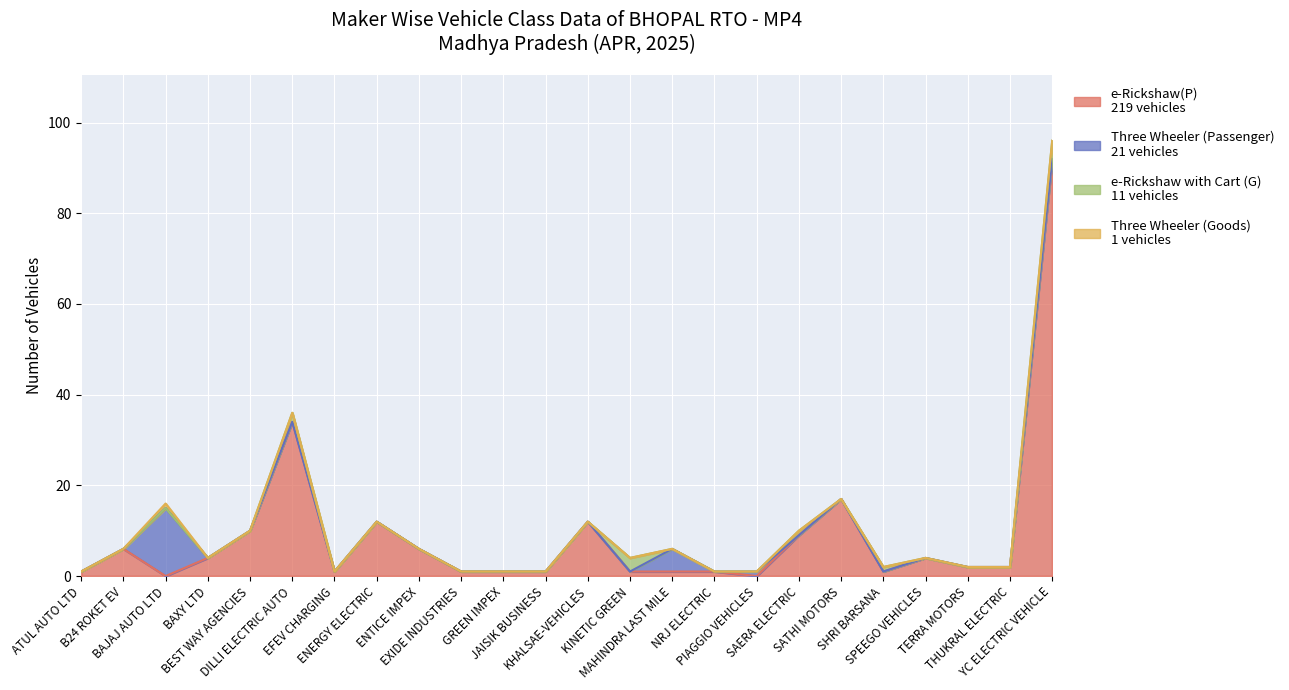

Reading right to left, what are all the values shown in this chart?

e-Rickshaw(P): YC ELECTRIC VEHICLE=92	THUKRAL ELECTRIC=2	TERRA MOTORS=2	SPEEGO VEHICLES=4	SHRI BARSANA=1	SATHI MOTORS=17	SAERA ELECTRIC=9	PIAGGIO VEHICLES=0	NRJ ELECTRIC=1	MAHINDRA LAST MILE=1	KINETIC GREEN=1	KHALSAE-VEHICLES=12	JAISIK BUSINESS=1	GREEN IMPEX=1	EXIDE INDUSTRIES=1	ENTICE IMPEX=6	ENERGY ELECTRIC=12	EFEV CHARGING=1	DILLI ELECTRIC AUTO=34	BEST WAY AGENCIES=10	BAXY LTD=4	BAJAJ AUTO LTD=0	B24 ROKET EV=6	ATUL AUTO LTD=1
Three Wheeler (Passenger): YC ELECTRIC VEHICLE=0	THUKRAL ELECTRIC=0	TERRA MOTORS=0	SPEEGO VEHICLES=0	SHRI BARSANA=0	SATHI MOTORS=0	SAERA ELECTRIC=0	PIAGGIO VEHICLES=1	NRJ ELECTRIC=0	MAHINDRA LAST MILE=5	KINETIC GREEN=0	KHALSAE-VEHICLES=0	JAISIK BUSINESS=0	GREEN IMPEX=0	EXIDE INDUSTRIES=0	ENTICE IMPEX=0	ENERGY ELECTRIC=0	EFEV CHARGING=0	DILLI ELECTRIC AUTO=0	BEST WAY AGENCIES=0	BAXY LTD=0	BAJAJ AUTO LTD=15	B24 ROKET EV=0	ATUL AUTO LTD=0
e-Rickshaw with Cart (G): YC ELECTRIC VEHICLE=4	THUKRAL ELECTRIC=0	TERRA MOTORS=0	SPEEGO VEHICLES=0	SHRI BARSANA=1	SATHI MOTORS=0	SAERA ELECTRIC=1	PIAGGIO VEHICLES=0	NRJ ELECTRIC=0	MAHINDRA LAST MILE=0	KINETIC GREEN=3	KHALSAE-VEHICLES=0	JAISIK BUSINESS=0	GREEN IMPEX=0	EXIDE INDUSTRIES=0	ENTICE IMPEX=0	ENERGY ELECTRIC=0	EFEV CHARGING=0	DILLI ELECTRIC AUTO=2	BEST WAY AGENCIES=0	BAXY LTD=0	BAJAJ AUTO LTD=0	B24 ROKET EV=0	ATUL AUTO LTD=0
Three Wheeler (Goods): YC ELECTRIC VEHICLE=0	THUKRAL ELECTRIC=0	TERRA MOTORS=0	SPEEGO VEHICLES=0	SHRI BARSANA=0	SATHI MOTORS=0	SAERA ELECTRIC=0	PIAGGIO VEHICLES=0	NRJ ELECTRIC=0	MAHINDRA LAST MILE=0	KINETIC GREEN=0	KHALSAE-VEHICLES=0	JAISIK BUSINESS=0	GREEN IMPEX=0	EXIDE INDUSTRIES=0	ENTICE IMPEX=0	ENERGY ELECTRIC=0	EFEV CHARGING=0	DILLI ELECTRIC AUTO=0	BEST WAY AGENCIES=0	BAXY LTD=0	BAJAJ AUTO LTD=1	B24 ROKET EV=0	ATUL AUTO LTD=0